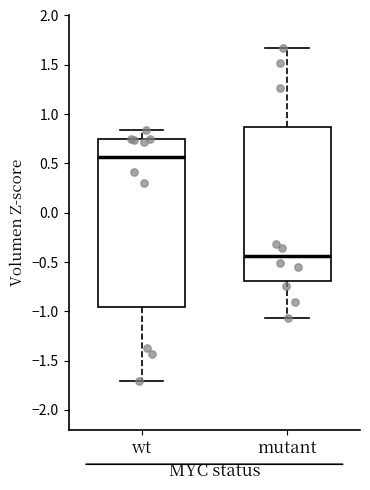

Which box's median line is the highest?

wt